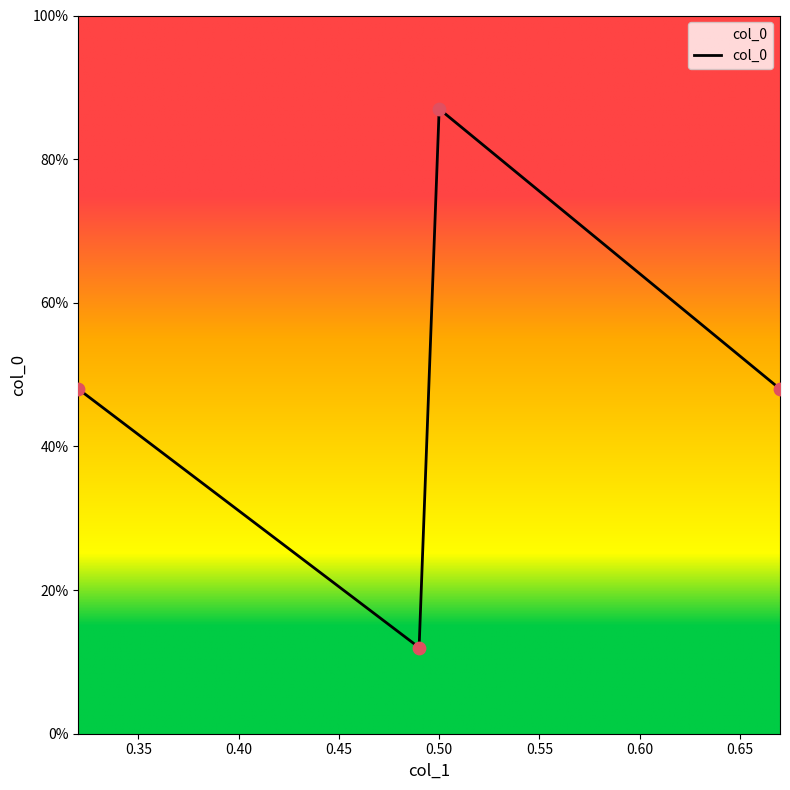

Is this an area chart (filled region under the line)?

Yes